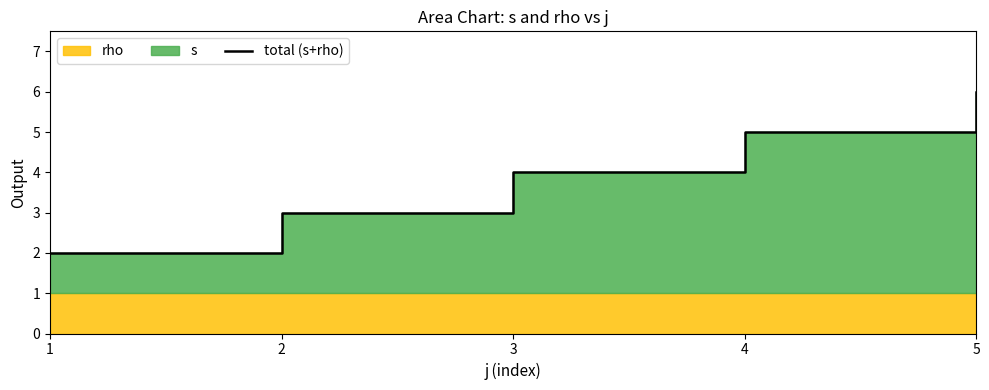

Rank the categories by value from highest to lowest.

5, 4, 3, 2, 1